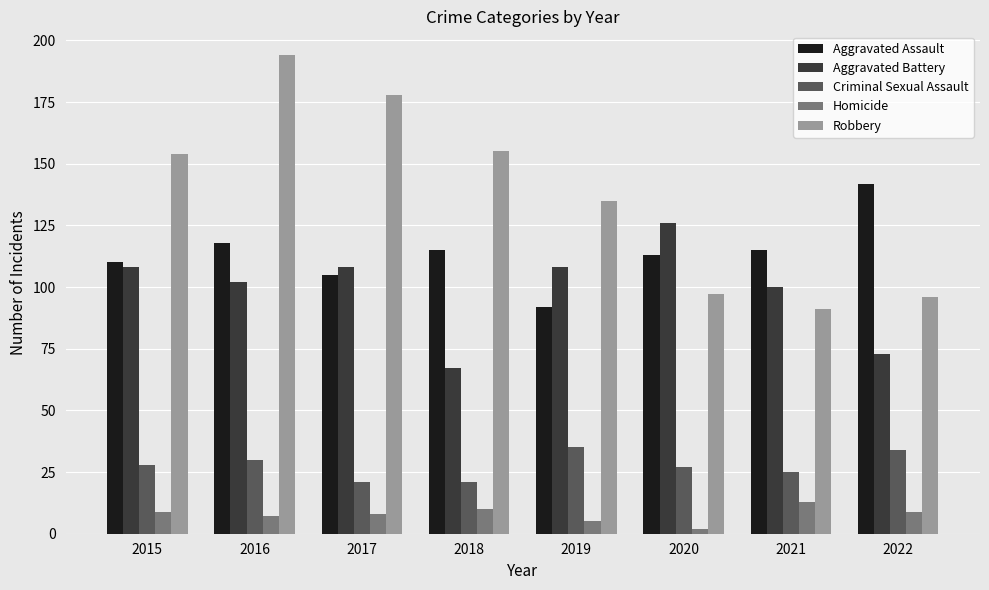

Which category has the lowest value across all series?

2020